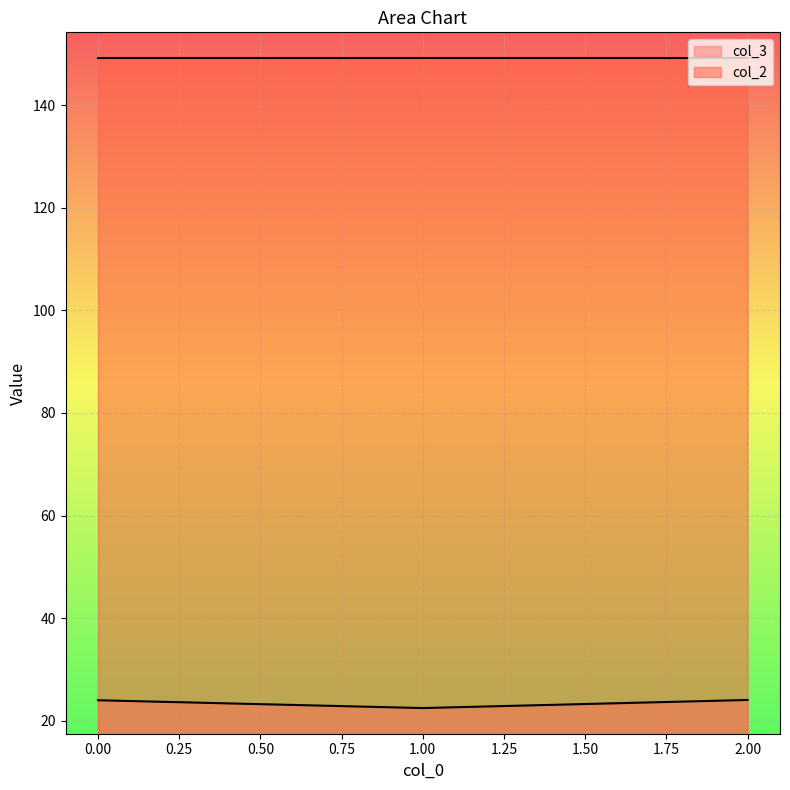

Reading right to left, what are all the values shown in this chart?

col_3: 24.1	22.5	24.0
col_2: 149.2	149.2	149.2